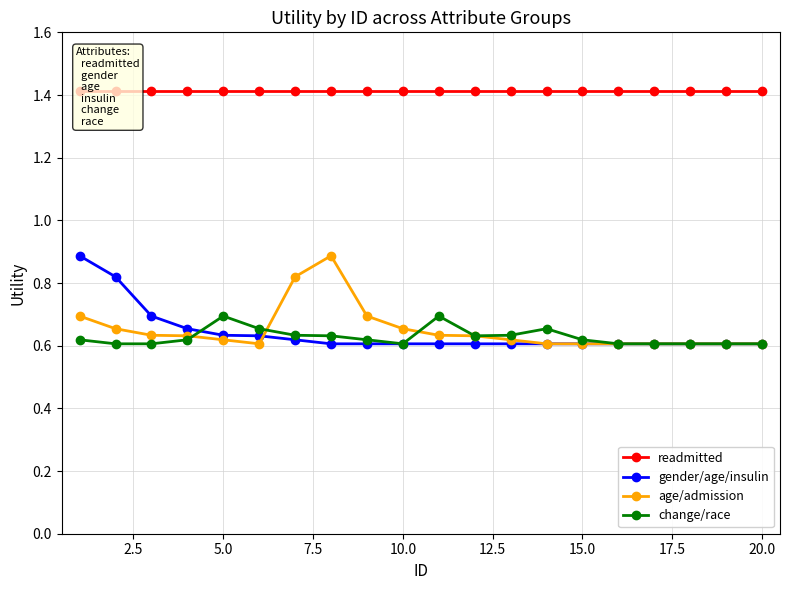

Rank the series by their maximum value, from highest to lowest.

readmitted, gender/age/insulin, age/admission, change/race